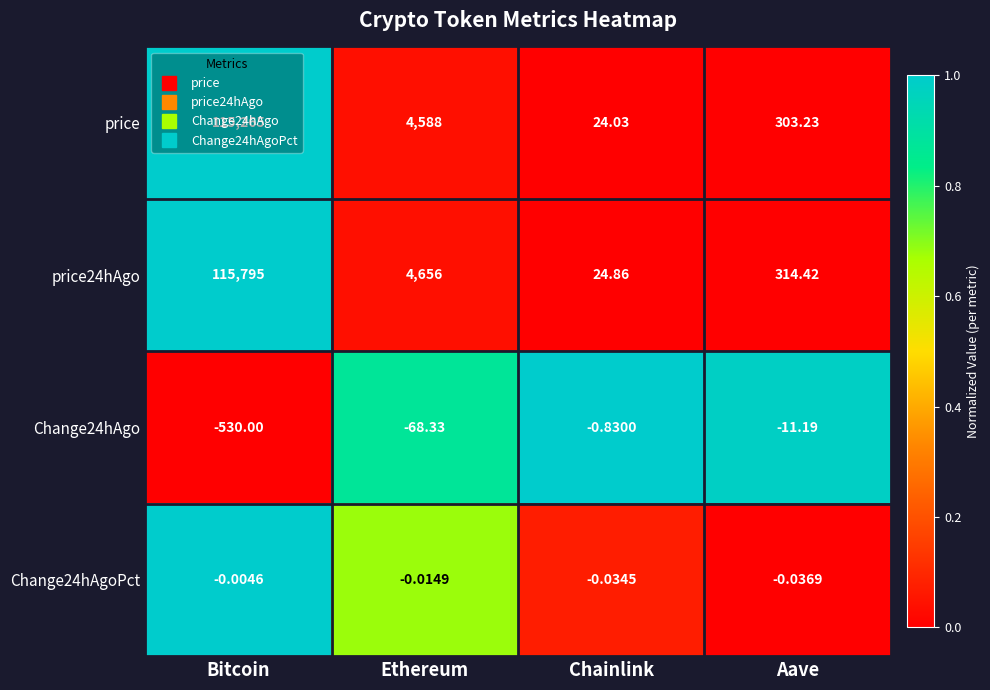

At which label is price24hAgo closest to 57909?

Ethereum